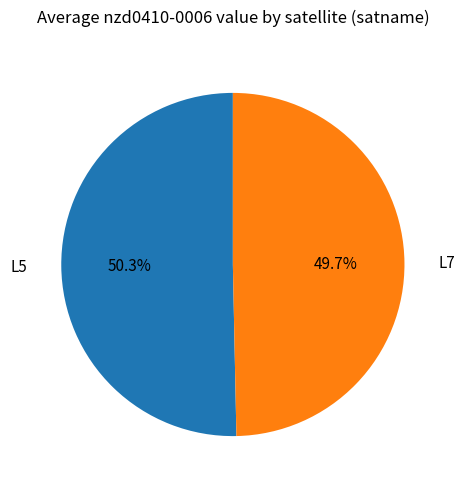

Does any single category account for the majority?

Yes